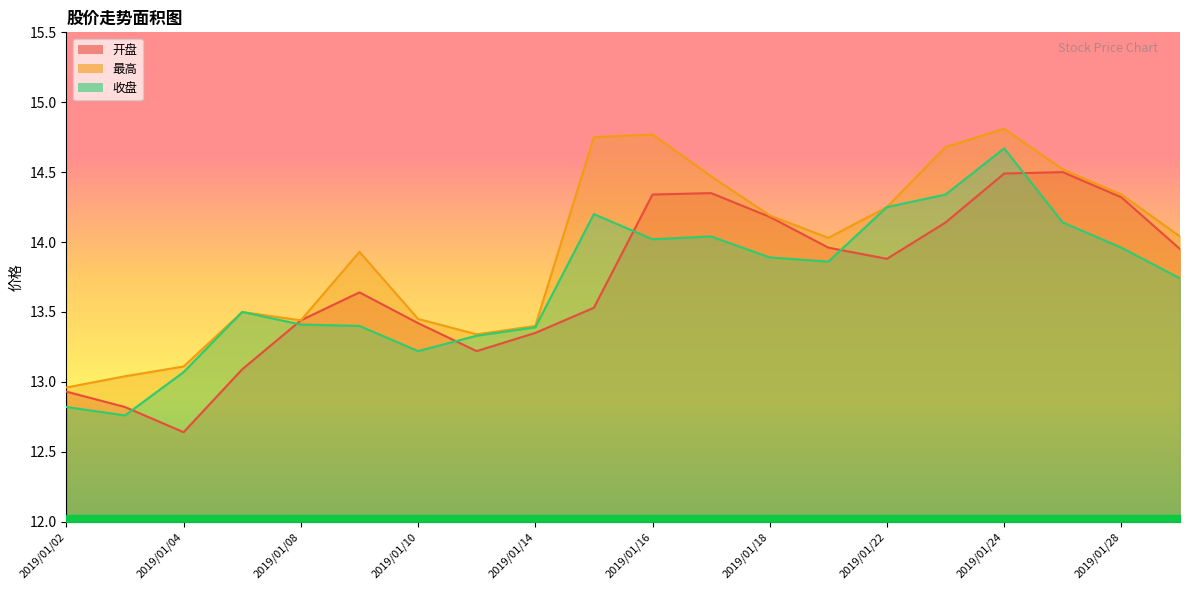

What is the difference between the maximum and minimum values in the 收盘 series?

1.9